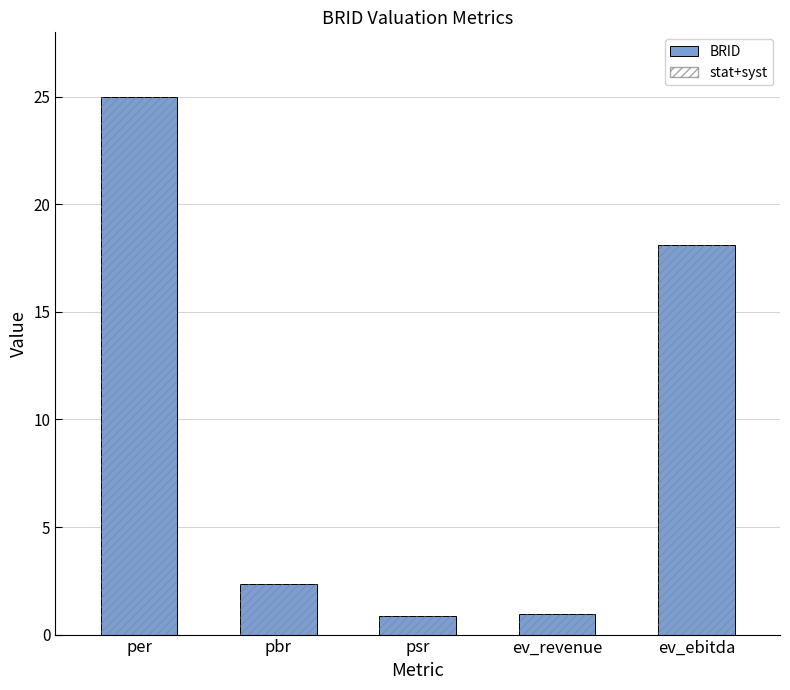

Where is the data nearest to the value 12?

ev_ebitda